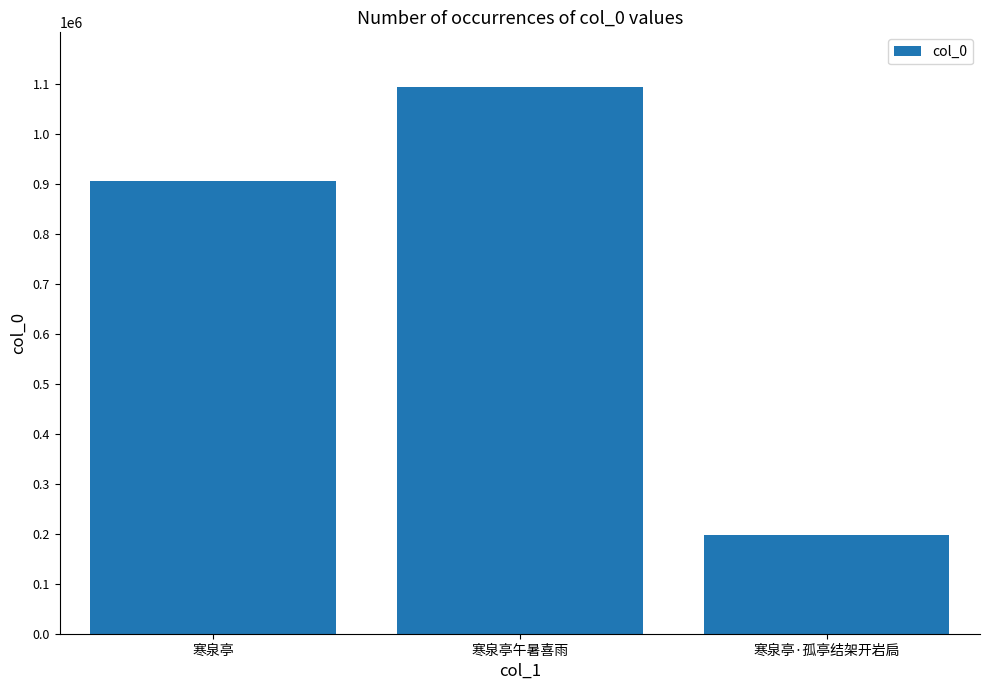

What is the average value?

733221